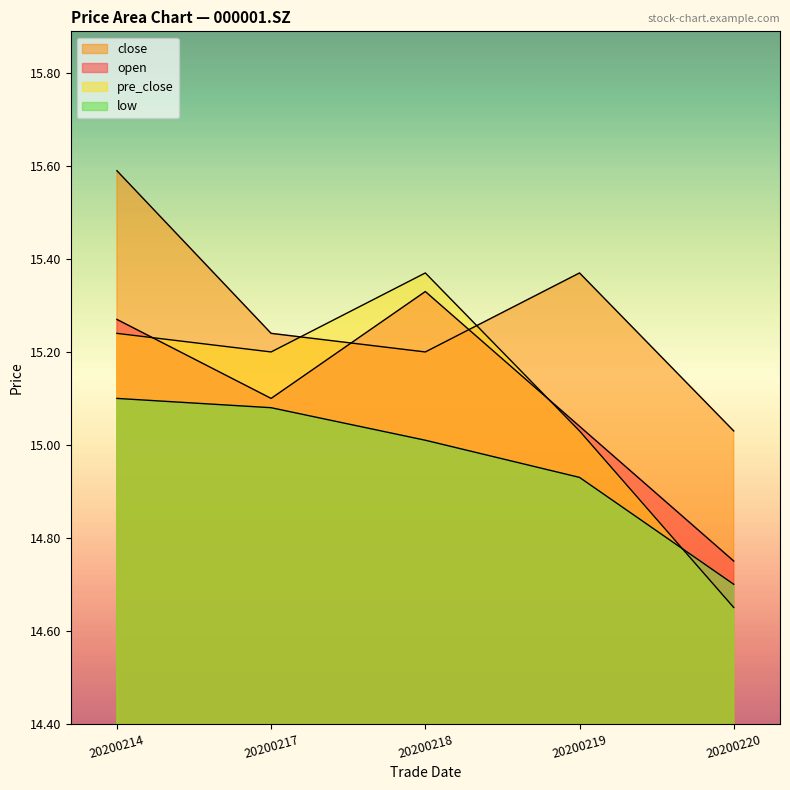

How many data points in open are above 15?

4